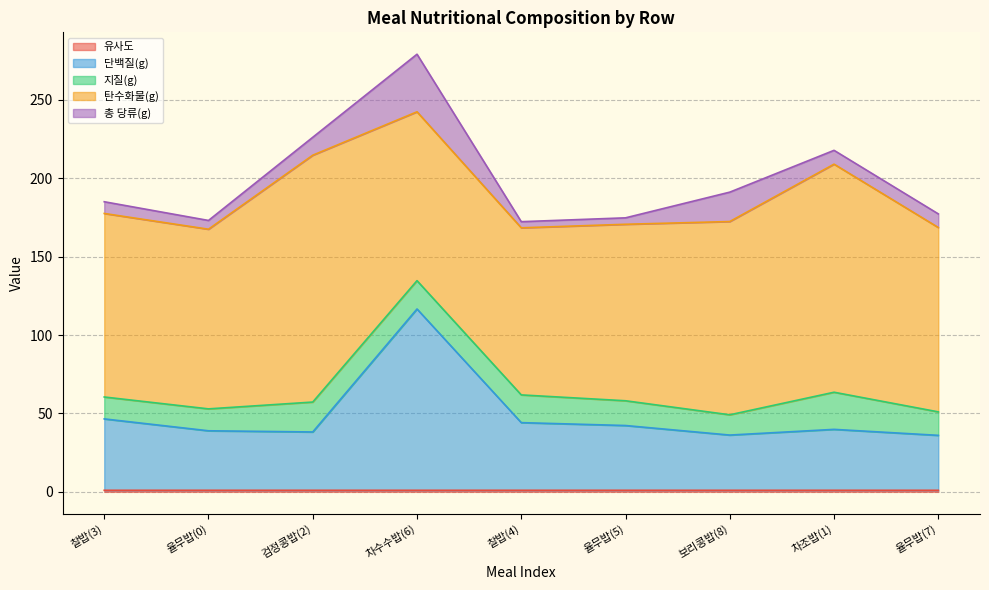

True or false: 유사도 has a value of 1.3 at 보리콩밥(8).

False